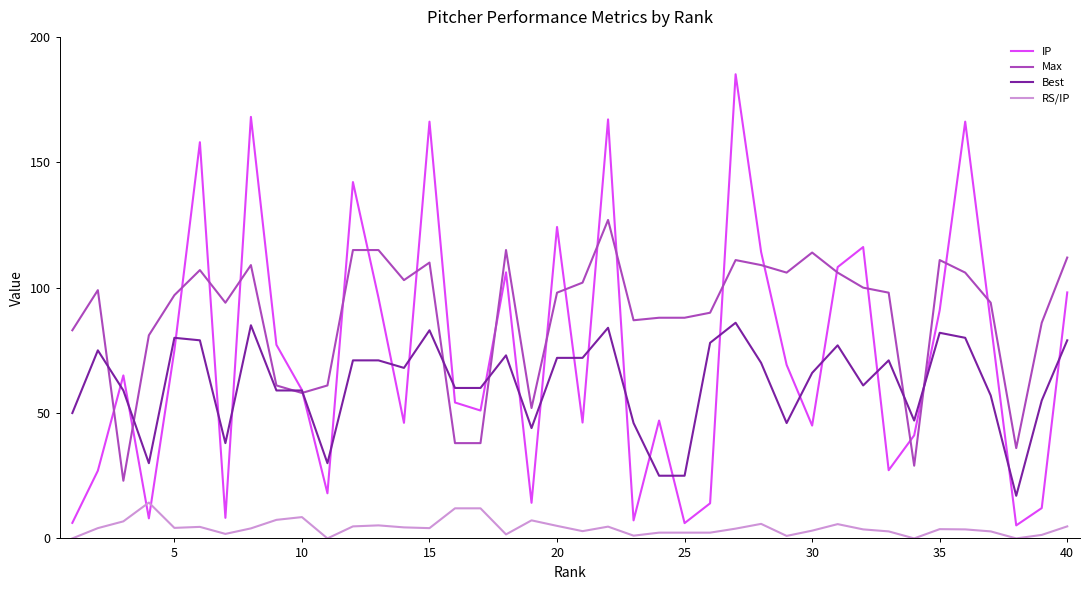

What is the greatest value displayed?

185.1